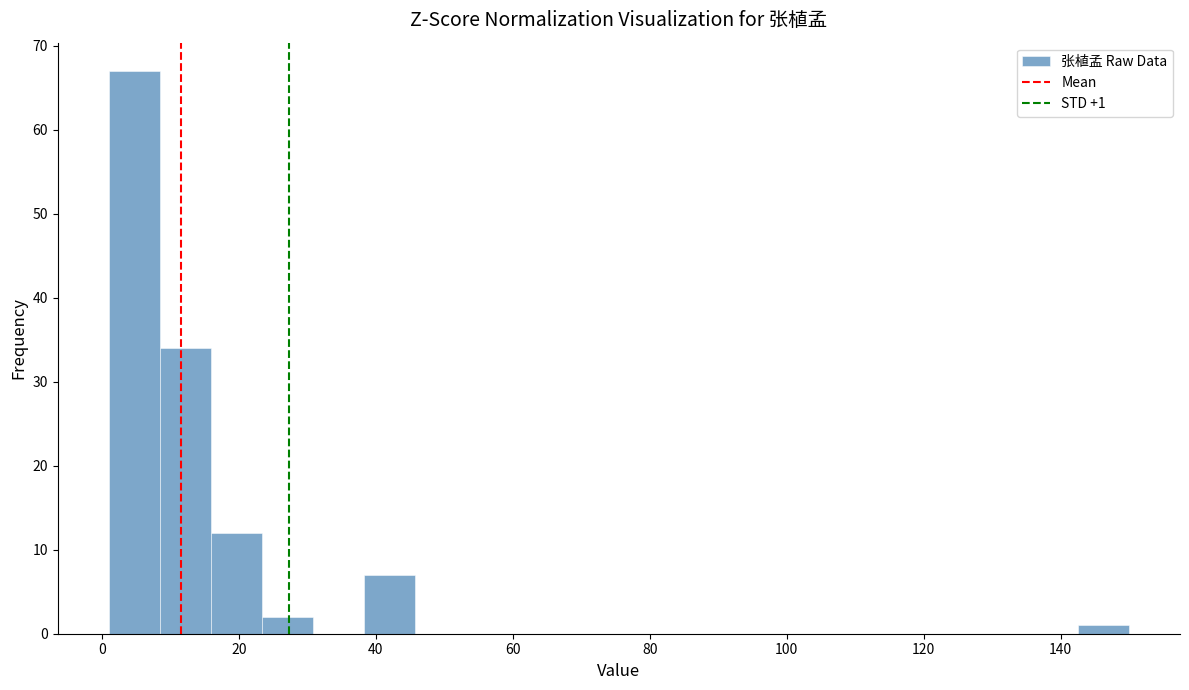

Read against the x-axis, roughly where is the centre of the tallest bar?

4